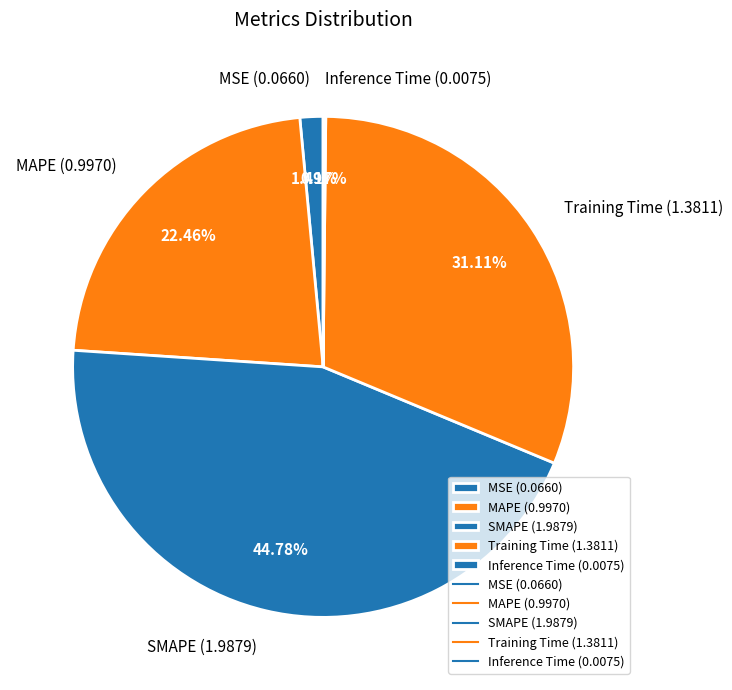

Between MSE (0.0660) and MAPE (0.9970), which is larger?

MAPE (0.9970)